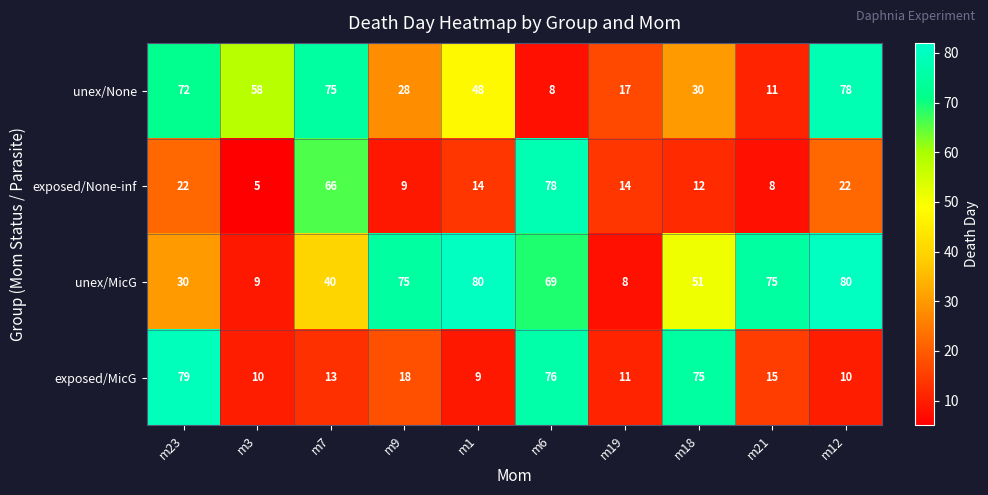

What is the highest value of the unex/None series?

78